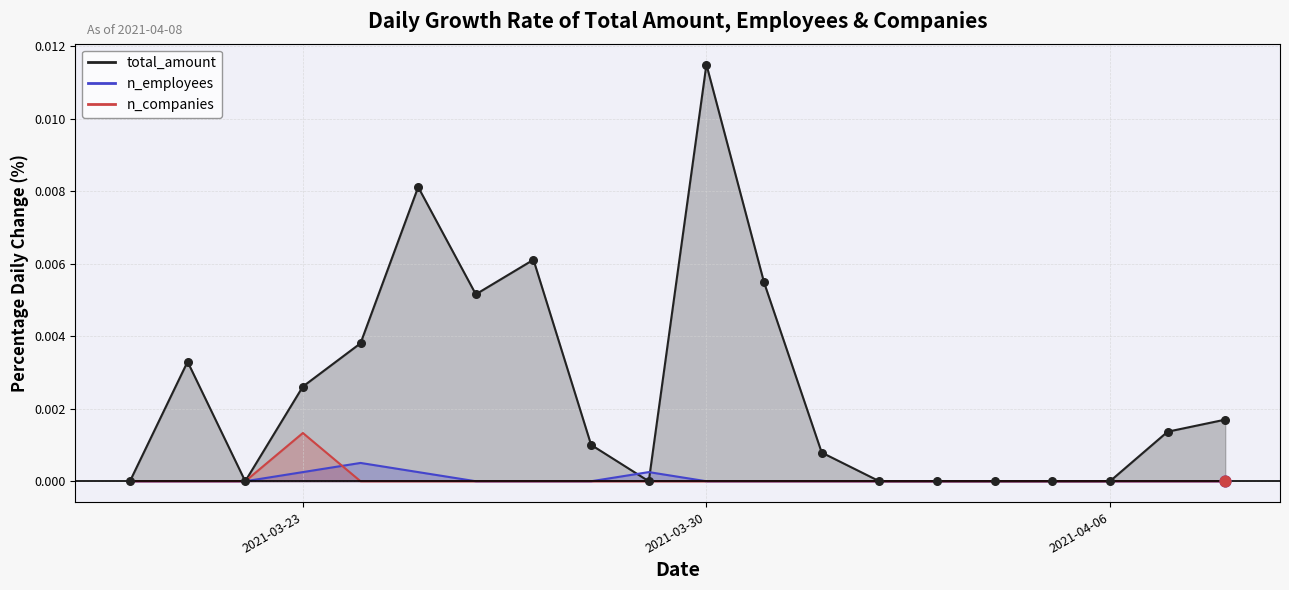

At which category is the sum across all series the highest?

2021-03-30